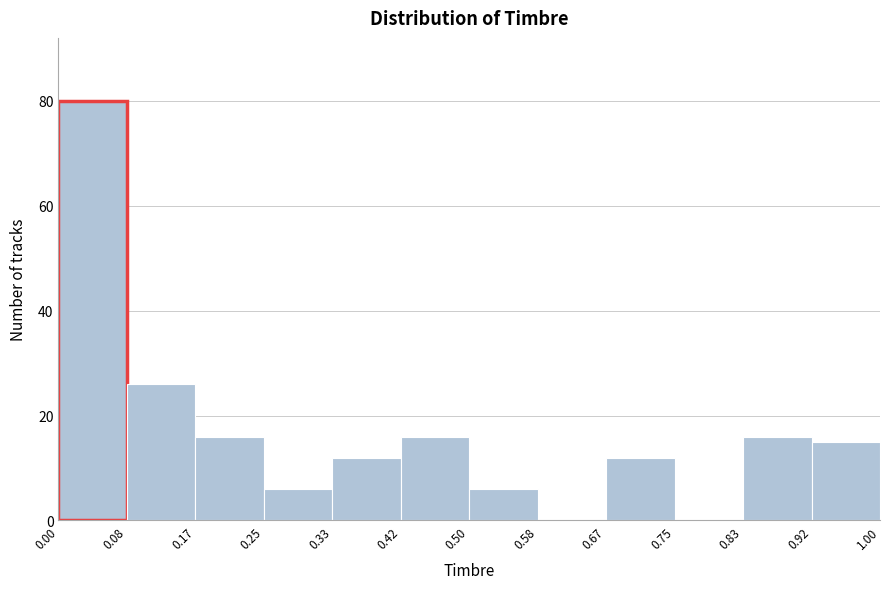

Reading left to right, list every bar in this chart as the range it spans on the x-axis followed by its height. The values are not printed on the chart, so give them approximately, as read against the axis.

0.00 to 0.08: 80
0.08 to 0.17: 26
0.17 to 0.25: 16
0.25 to 0.33: 6
0.33 to 0.42: 12
0.42 to 0.50: 16
0.50 to 0.58: 6
0.58 to 0.67: 0
0.67 to 0.75: 12
0.75 to 0.83: 0
0.83 to 0.92: 16
0.92 to 1.00: 16